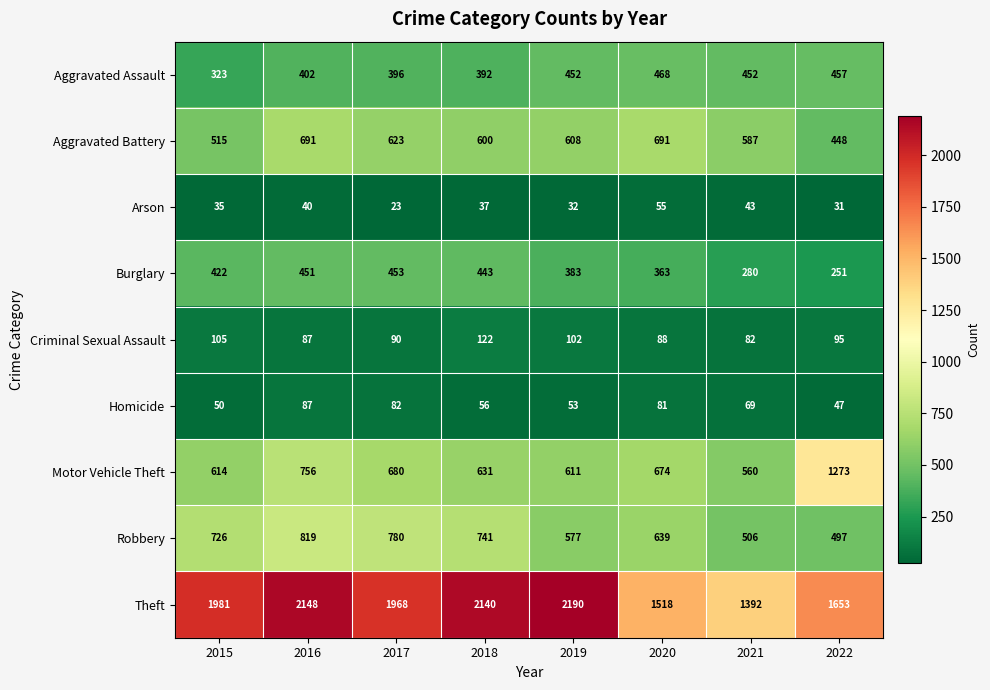

What is the lowest value of the Aggravated Battery series?

448